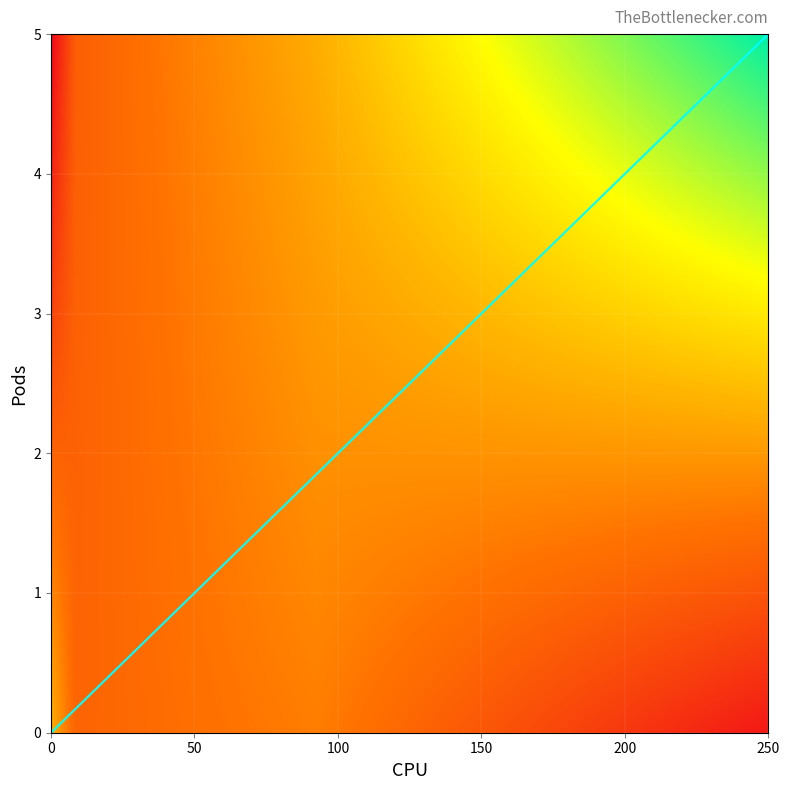

What is the greatest value displayed?

5.0